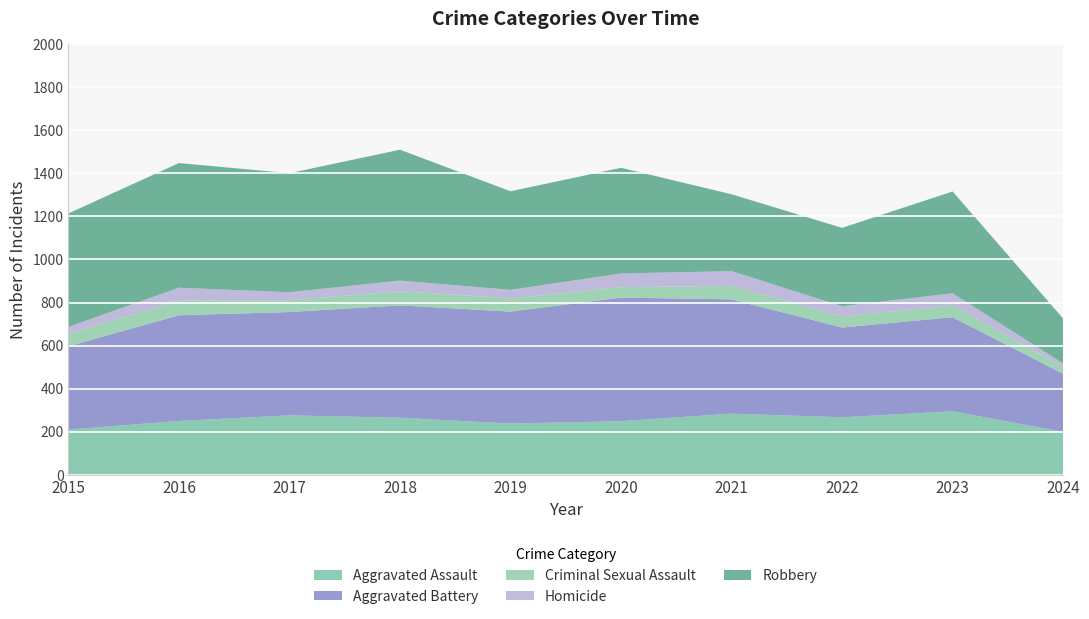

Reading left to right, what are all the values shown in this chart?

Aggravated Assault: 210	250	276	265	238	249	284	267	295	199
Aggravated Battery: 387	491	480	522	520	574	531	417	437	270
Criminal Sexual Assault: 58	69	55	66	61	49	62	52	56	32
Homicide: 32	59	37	49	40	63	69	47	55	16
Robbery: 527	579	553	608	458	491	357	364	473	209